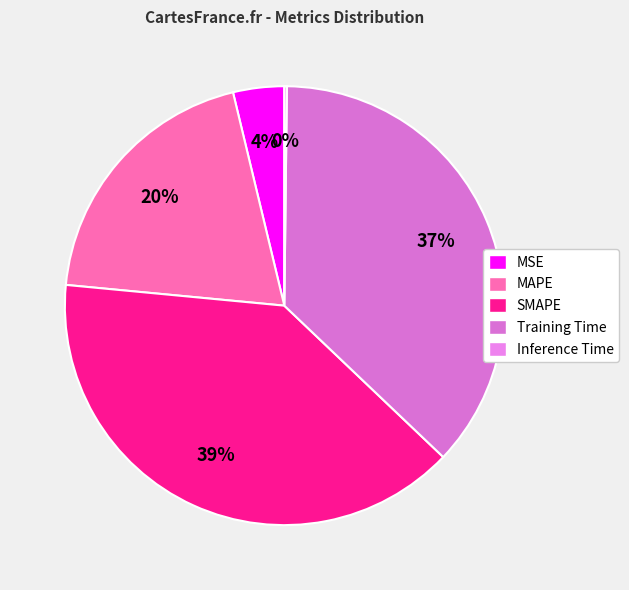

Is Inference Time the majority of the pie?

No